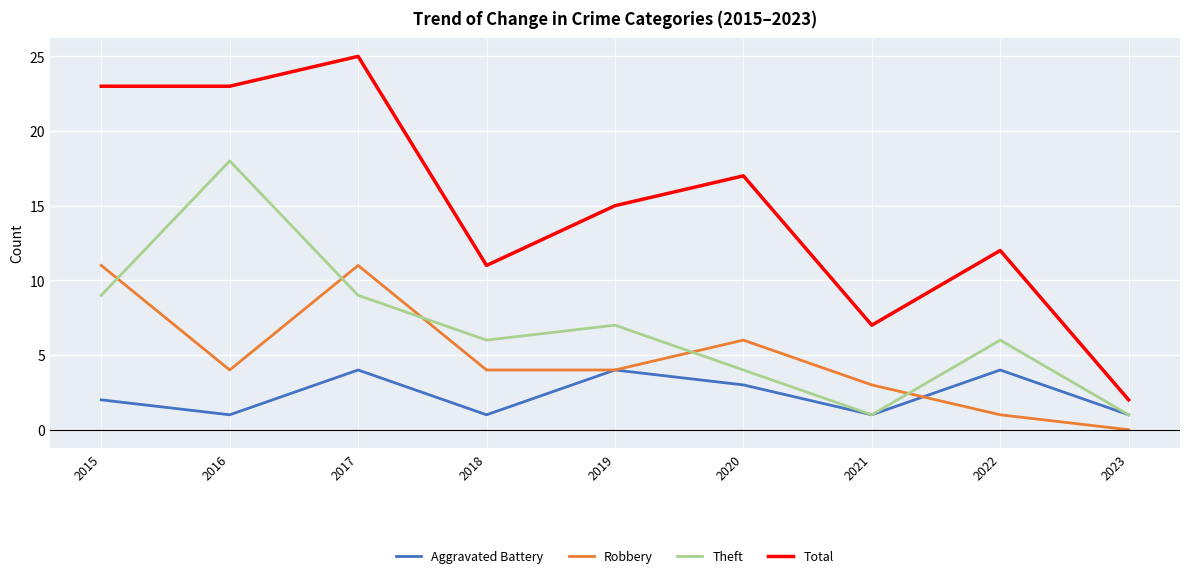

Reading left to right, extract all data points from this chart.

Aggravated Battery: 2	1	4	1	4	3	1	4	1
Robbery: 11	4	11	4	4	6	3	1	0
Theft: 9	18	9	6	7	4	1	6	1
Total: 23	23	25	11	15	17	7	12	2